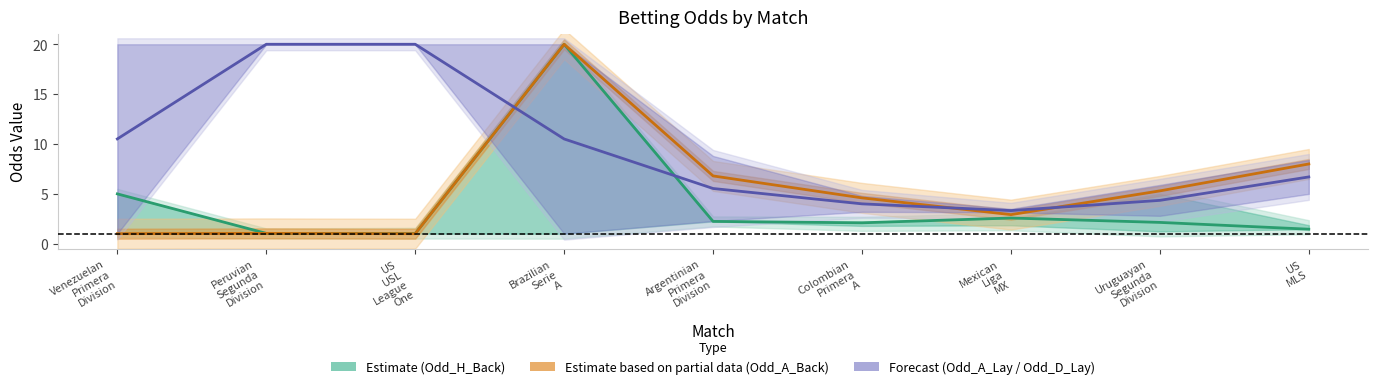

Which category has the highest value in the Estimate based on partial data (Odd_A_Back) series?

Brazilian
Serie
A